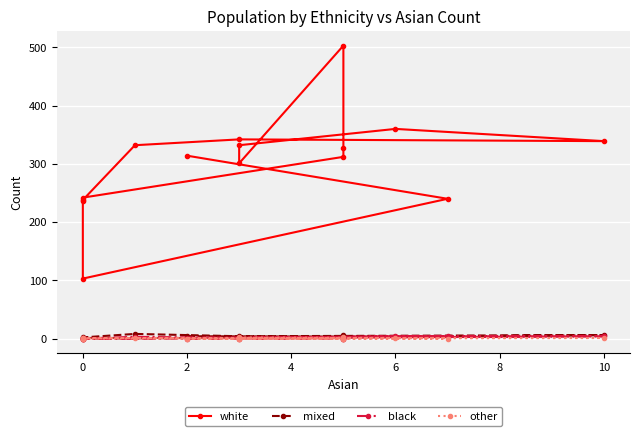

What is the highest value of the mixed series?

8